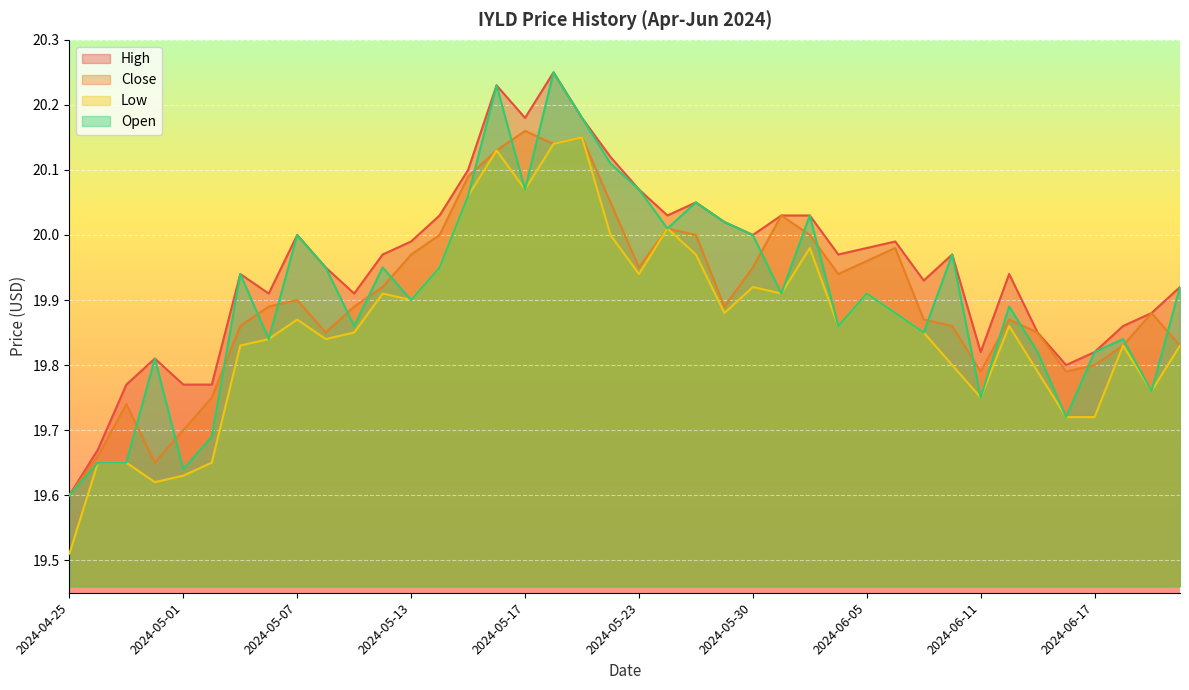

Reading left to right, transcribe all the data shown in this chart.

High: 2024-04-25=19.6	2024-04-26=19.7	2024-04-29=19.8	2024-04-30=19.8	2024-05-01=19.8	2024-05-02=19.8	2024-05-03=19.9	2024-05-06=19.9	2024-05-07=20.0	2024-05-08=20.0	2024-05-09=19.9	2024-05-10=20.0	2024-05-13=20.0	2024-05-14=20.0	2024-05-15=20.1	2024-05-16=20.2	2024-05-17=20.2	2024-05-20=20.2	2024-05-21=20.2	2024-05-22=20.1	2024-05-23=20.1	2024-05-24=20.0	2024-05-28=20.0	2024-05-29=20.0	2024-05-30=20.0	2024-05-31=20.0	2024-06-03=20.0	2024-06-04=20.0	2024-06-05=20.0	2024-06-06=20.0	2024-06-07=19.9	2024-06-10=20.0	2024-06-11=19.8	2024-06-12=19.9	2024-06-13=19.9	2024-06-14=19.8	2024-06-17=19.8	2024-06-18=19.9	2024-06-20=19.9	2024-06-21=19.9
Close: 2024-04-25=19.6	2024-04-26=19.7	2024-04-29=19.7	2024-04-30=19.6	2024-05-01=19.7	2024-05-02=19.8	2024-05-03=19.9	2024-05-06=19.9	2024-05-07=19.9	2024-05-08=19.9	2024-05-09=19.9	2024-05-10=19.9	2024-05-13=20.0	2024-05-14=20.0	2024-05-15=20.1	2024-05-16=20.1	2024-05-17=20.2	2024-05-20=20.1	2024-05-21=20.1	2024-05-22=20.0	2024-05-23=20.0	2024-05-24=20.0	2024-05-28=20.0	2024-05-29=19.9	2024-05-30=20.0	2024-05-31=20.0	2024-06-03=20.0	2024-06-04=19.9	2024-06-05=20.0	2024-06-06=20.0	2024-06-07=19.9	2024-06-10=19.9	2024-06-11=19.8	2024-06-12=19.9	2024-06-13=19.9	2024-06-14=19.8	2024-06-17=19.8	2024-06-18=19.8	2024-06-20=19.9	2024-06-21=19.8
Low: 2024-04-25=19.5	2024-04-26=19.6	2024-04-29=19.6	2024-04-30=19.6	2024-05-01=19.6	2024-05-02=19.6	2024-05-03=19.8	2024-05-06=19.8	2024-05-07=19.9	2024-05-08=19.8	2024-05-09=19.9	2024-05-10=19.9	2024-05-13=19.9	2024-05-14=20.0	2024-05-15=20.1	2024-05-16=20.1	2024-05-17=20.1	2024-05-20=20.1	2024-05-21=20.1	2024-05-22=20.0	2024-05-23=19.9	2024-05-24=20.0	2024-05-28=20.0	2024-05-29=19.9	2024-05-30=19.9	2024-05-31=19.9	2024-06-03=20.0	2024-06-04=19.9	2024-06-05=19.9	2024-06-06=19.9	2024-06-07=19.9	2024-06-10=19.8	2024-06-11=19.8	2024-06-12=19.9	2024-06-13=19.8	2024-06-14=19.7	2024-06-17=19.7	2024-06-18=19.8	2024-06-20=19.8	2024-06-21=19.8
Open: 2024-04-25=19.6	2024-04-26=19.6	2024-04-29=19.6	2024-04-30=19.8	2024-05-01=19.6	2024-05-02=19.7	2024-05-03=19.9	2024-05-06=19.8	2024-05-07=20.0	2024-05-08=20.0	2024-05-09=19.9	2024-05-10=20.0	2024-05-13=19.9	2024-05-14=20.0	2024-05-15=20.1	2024-05-16=20.2	2024-05-17=20.1	2024-05-20=20.2	2024-05-21=20.2	2024-05-22=20.1	2024-05-23=20.1	2024-05-24=20.0	2024-05-28=20.0	2024-05-29=20.0	2024-05-30=20.0	2024-05-31=19.9	2024-06-03=20.0	2024-06-04=19.9	2024-06-05=19.9	2024-06-06=19.9	2024-06-07=19.9	2024-06-10=20.0	2024-06-11=19.8	2024-06-12=19.9	2024-06-13=19.8	2024-06-14=19.7	2024-06-17=19.8	2024-06-18=19.8	2024-06-20=19.8	2024-06-21=19.9